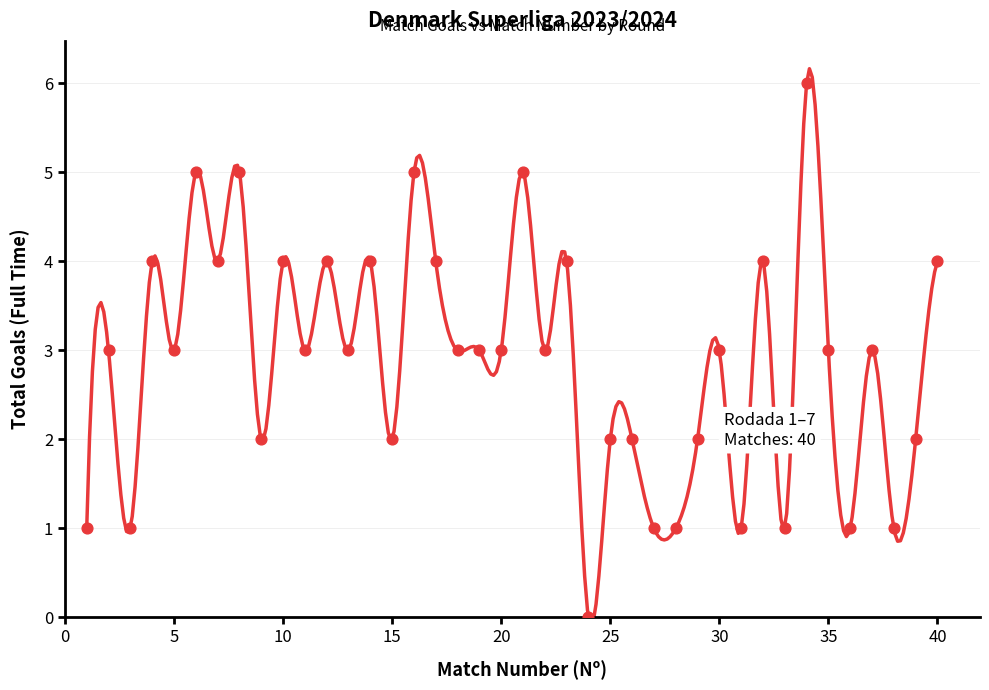

What is the range of Y values (max minus min)?

6